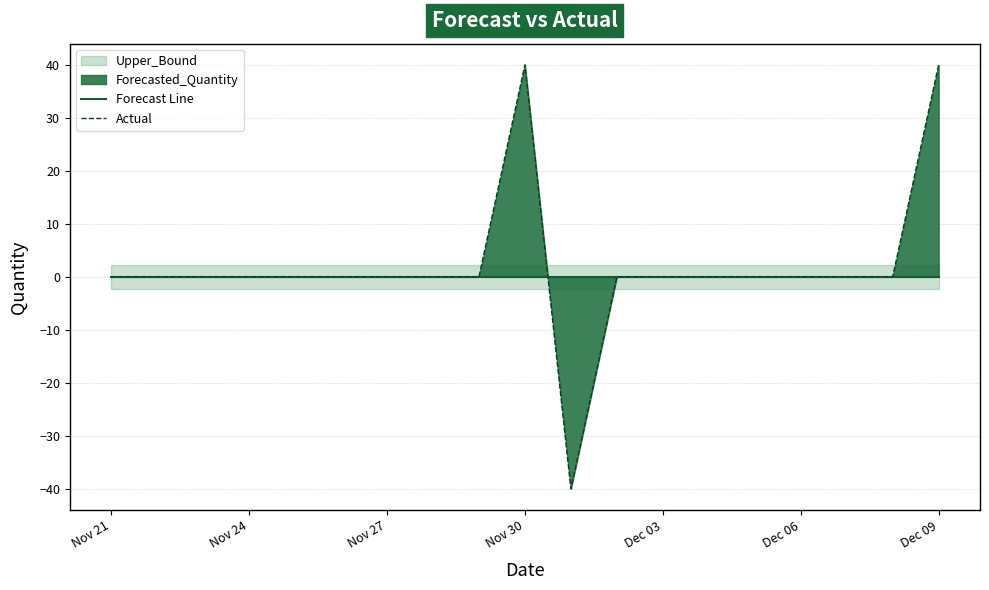

At which label is Actual closest to 0?

Nov 21